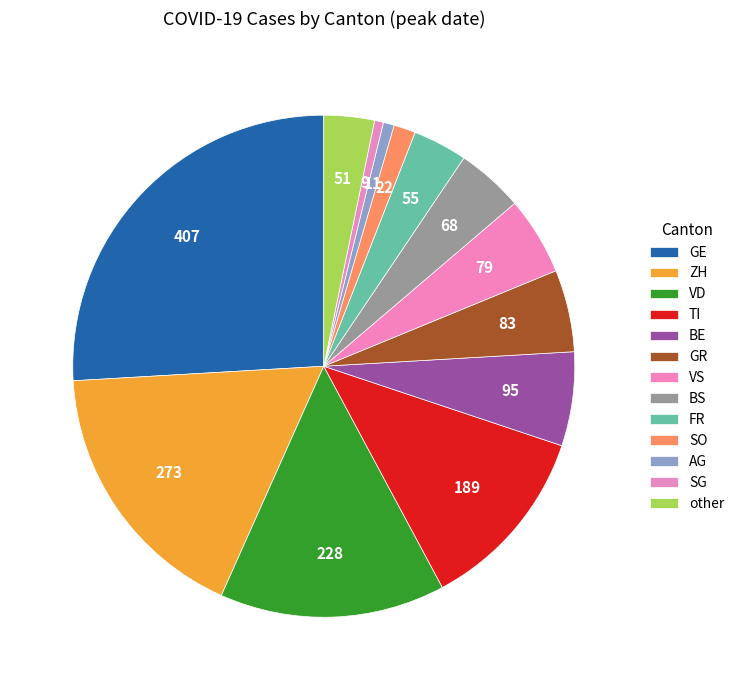

Does ZH account for over 50% of the chart?

No